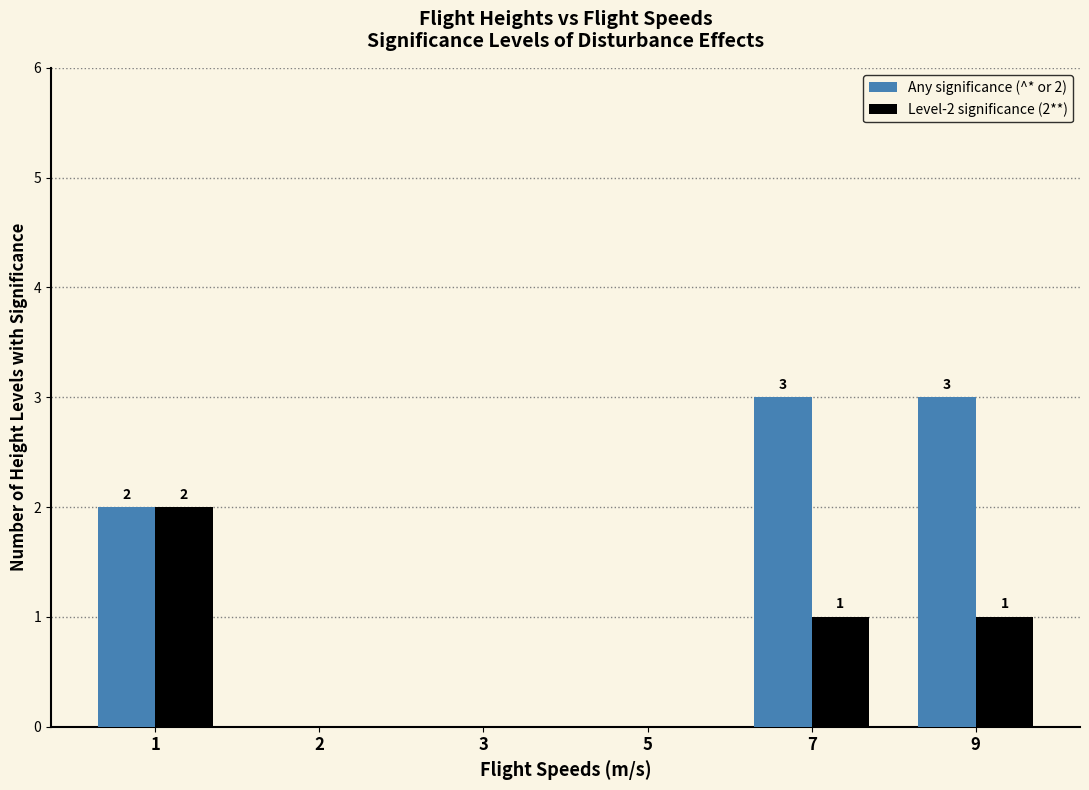

What is the sum of all Any significance (^* or 2) values?

8